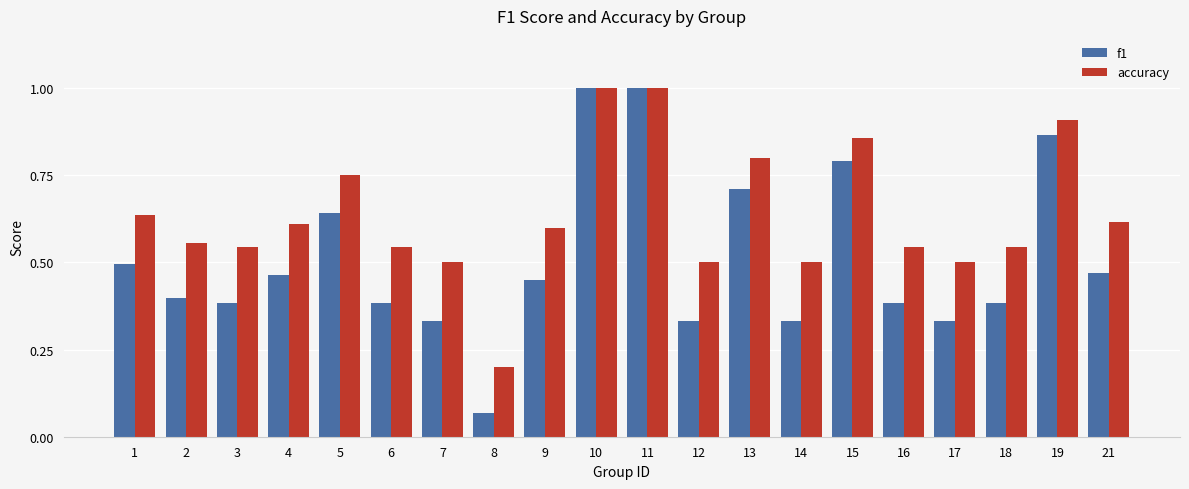

Which category has the lowest value across all series?

8